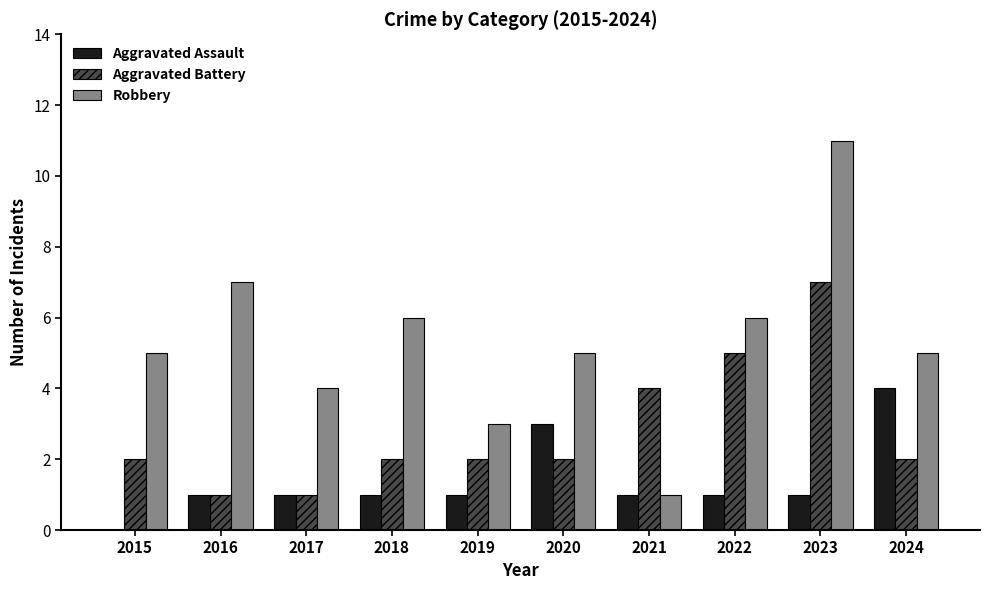

Does the chart contain stacked bars?

No